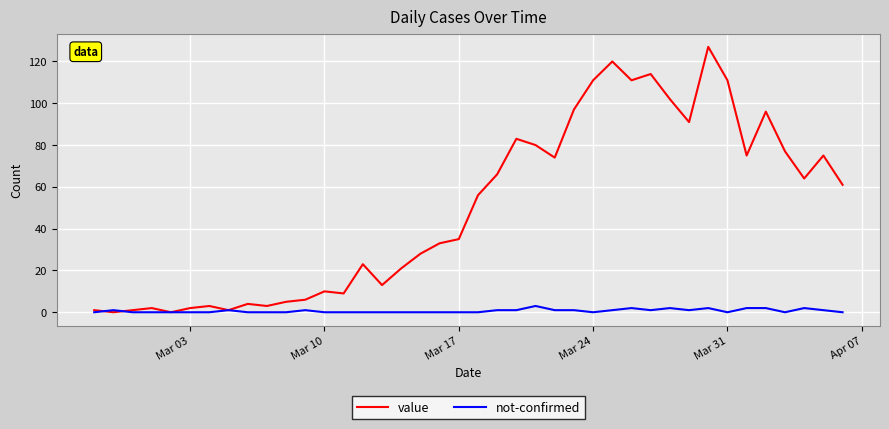

What is the maximum value for value?

127